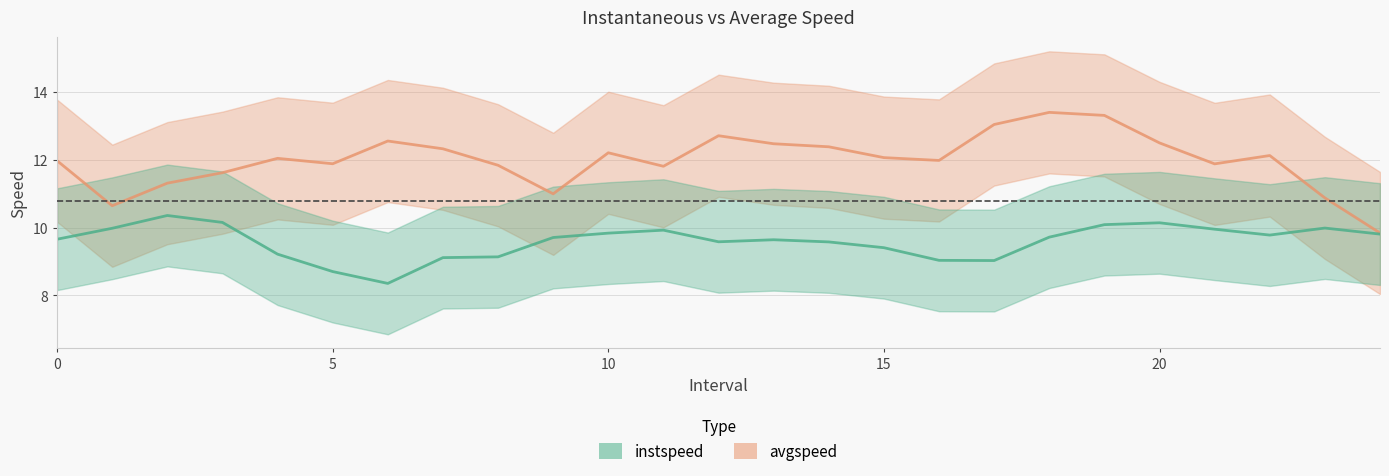

What is the label of the 8th point from the right?

17.0